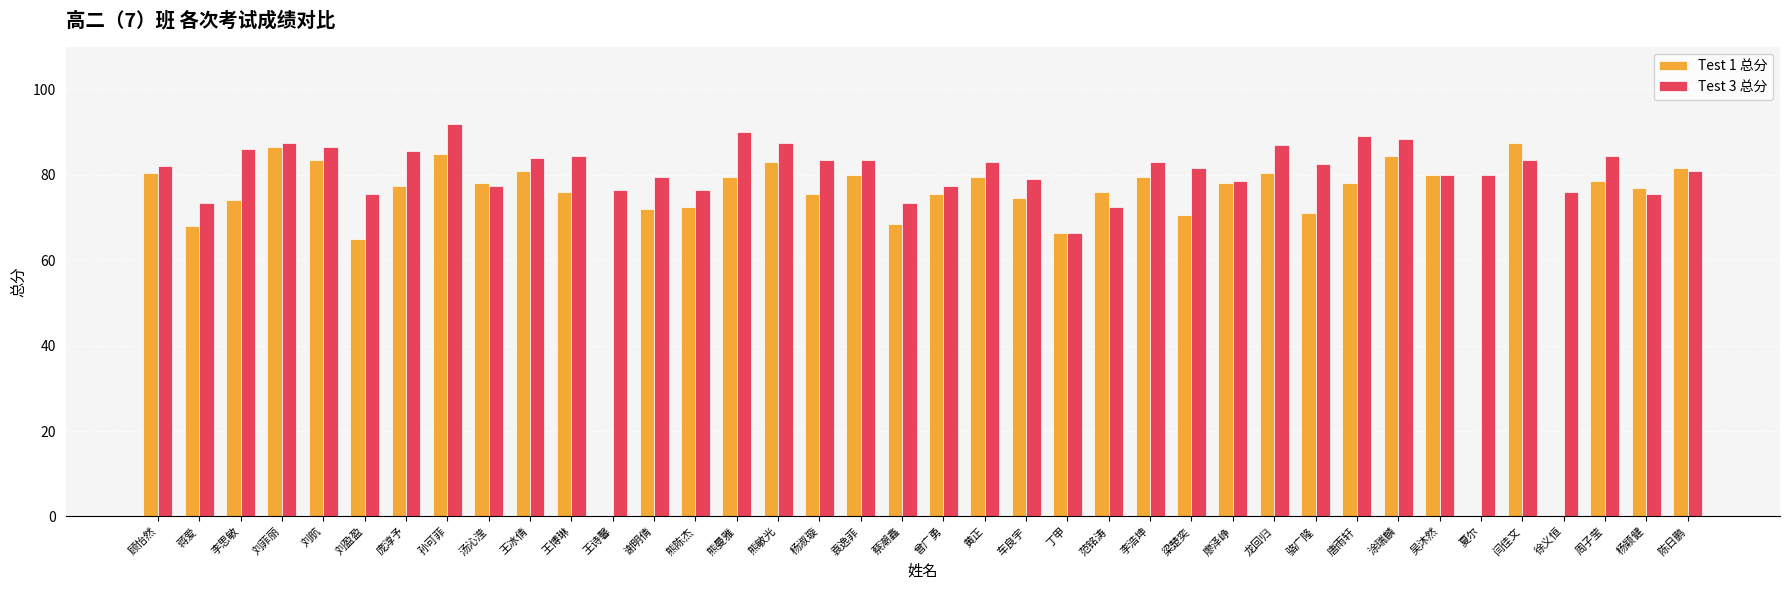

The value of Test 3 总分 at 周子莹 is 84.5. True or false?

True